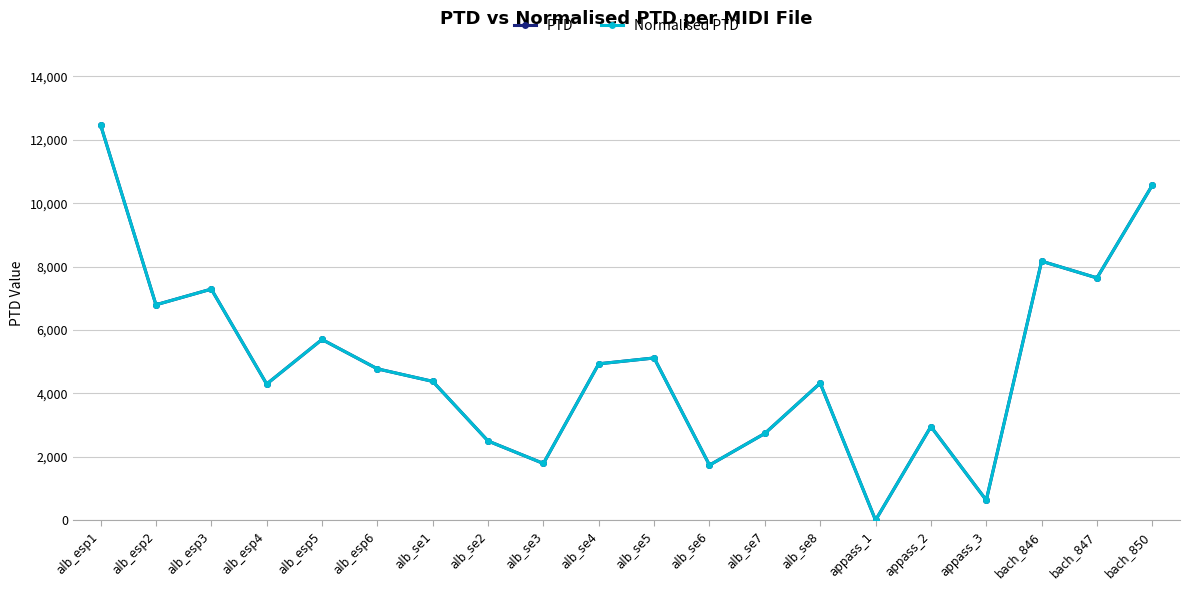

True or false: PTD and Normalised PTD intersect in this chart.

False